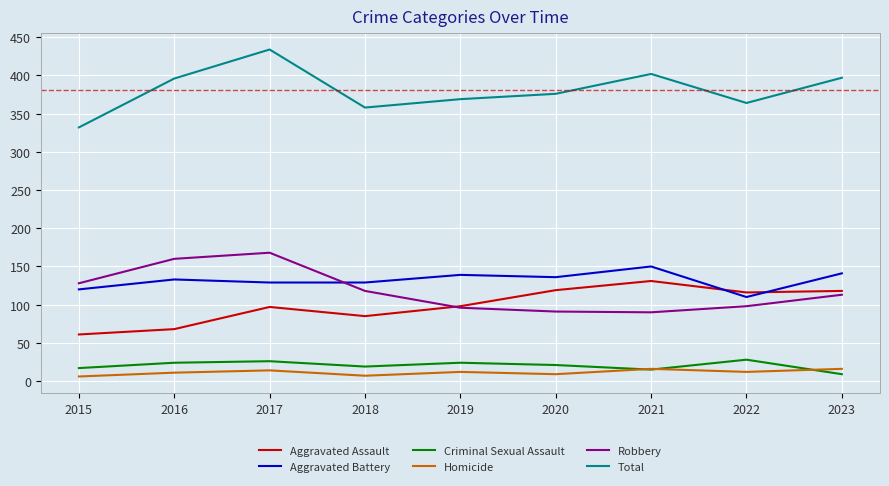

Which label corresponds to the largest value in the chart?

2017